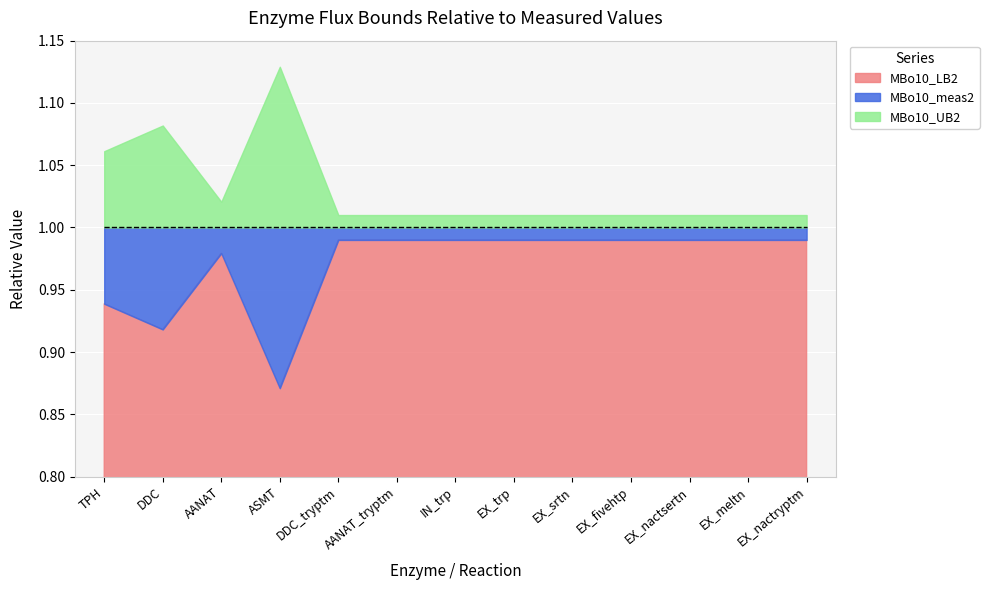

Read the MBo10_UB2 value at TPH.

1.1